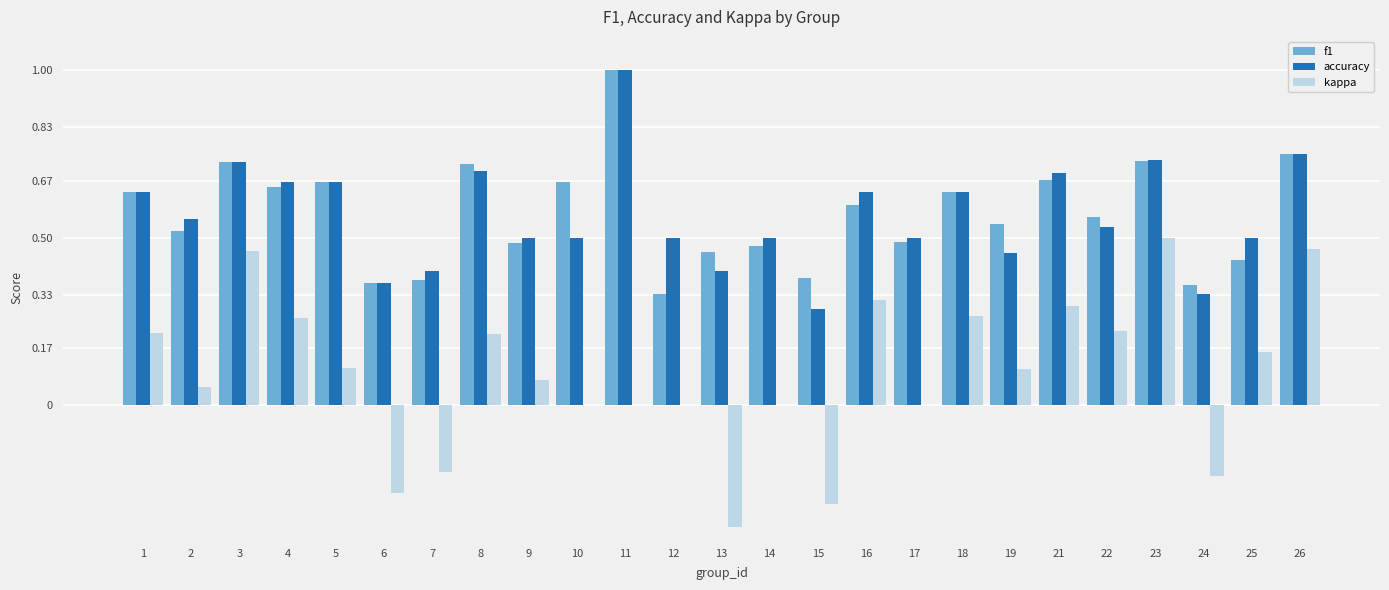

What is the sum of all kappa values?

2.4